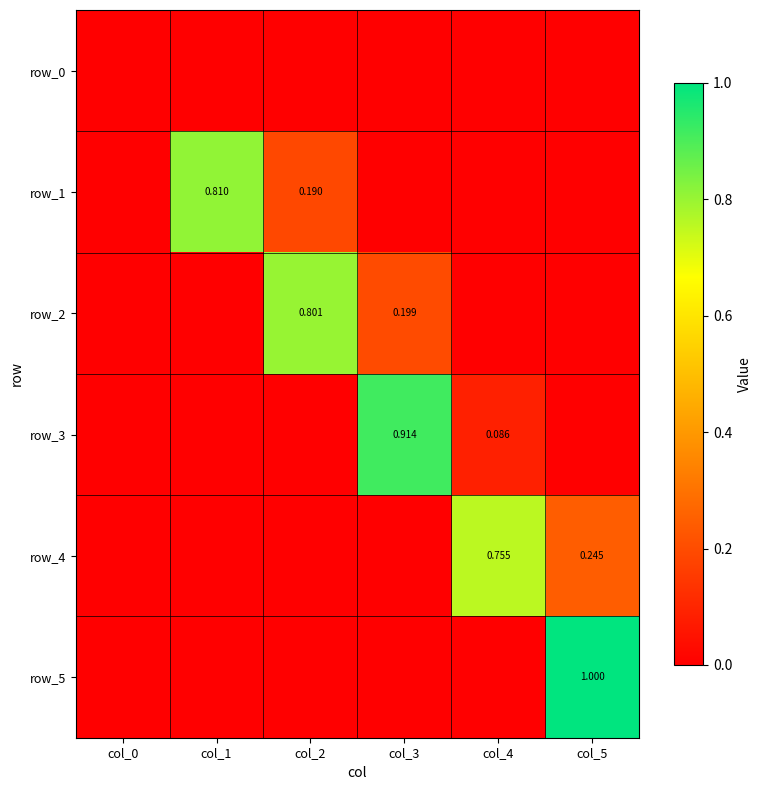

List the series in order of their peak value, highest first.

row_5, row_3, row_1, row_2, row_4, row_0